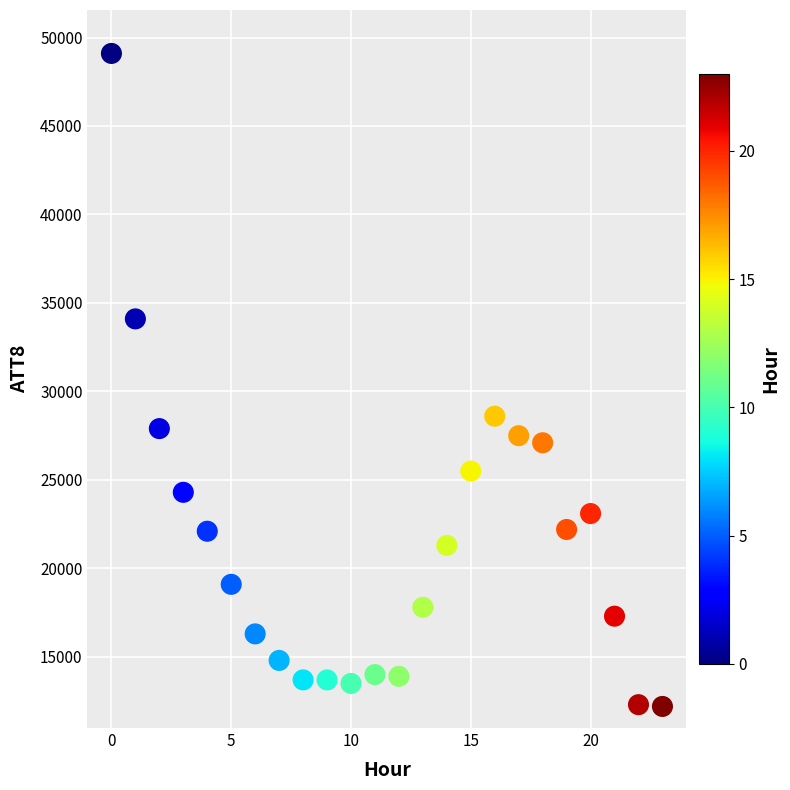

What Y value in the scatter plot is closest to 30650?

28600